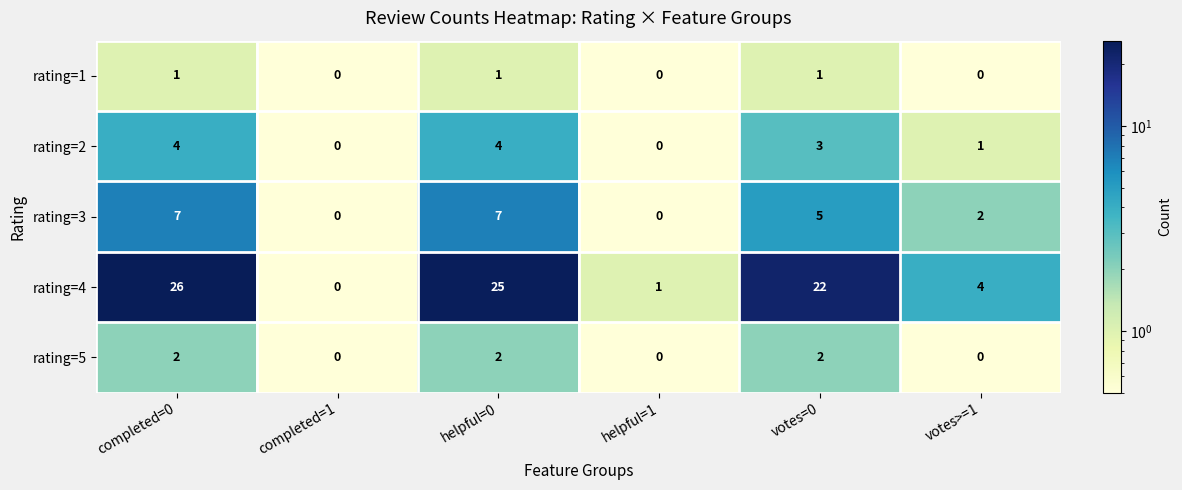

How many rating=3 values are between 0 and 7?

6